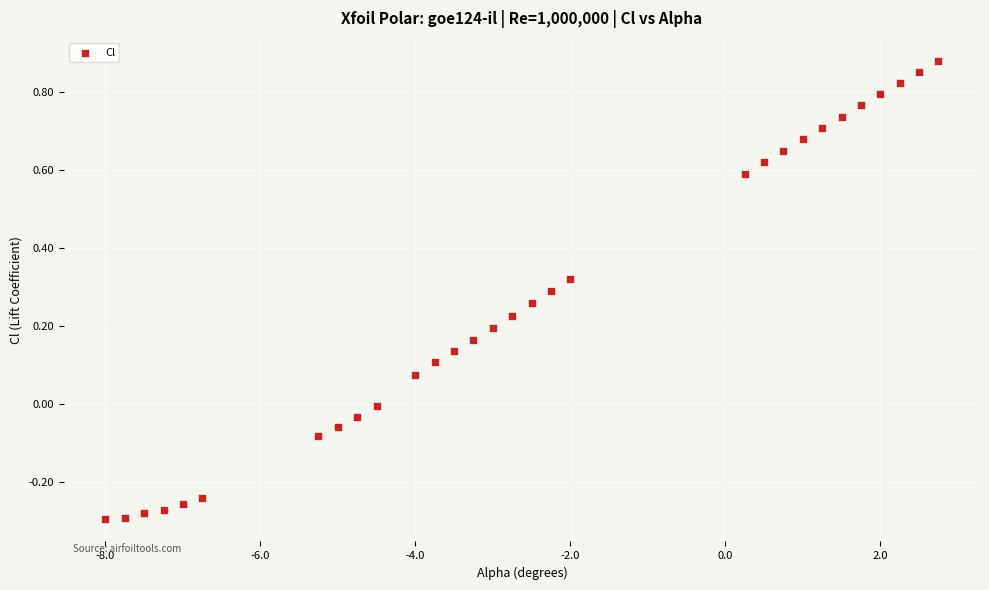

What is the range of Y values (max minus min)?

1.2